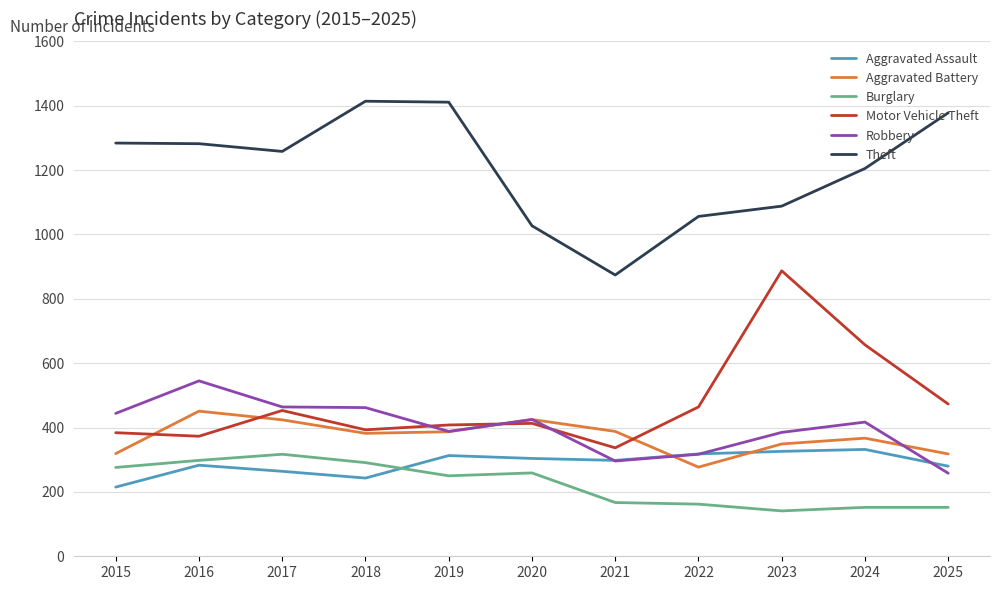

What is the average value of the Aggravated Assault series?

289